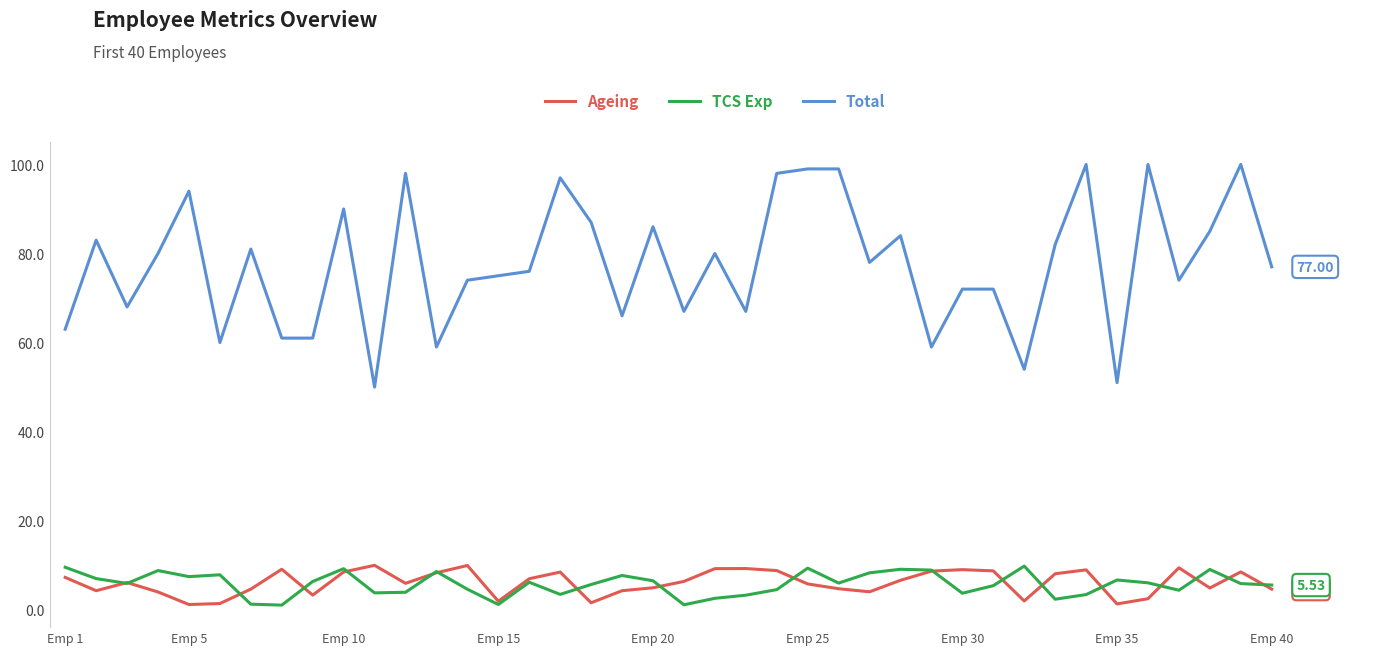

Which series has the largest total across all categories?

Total